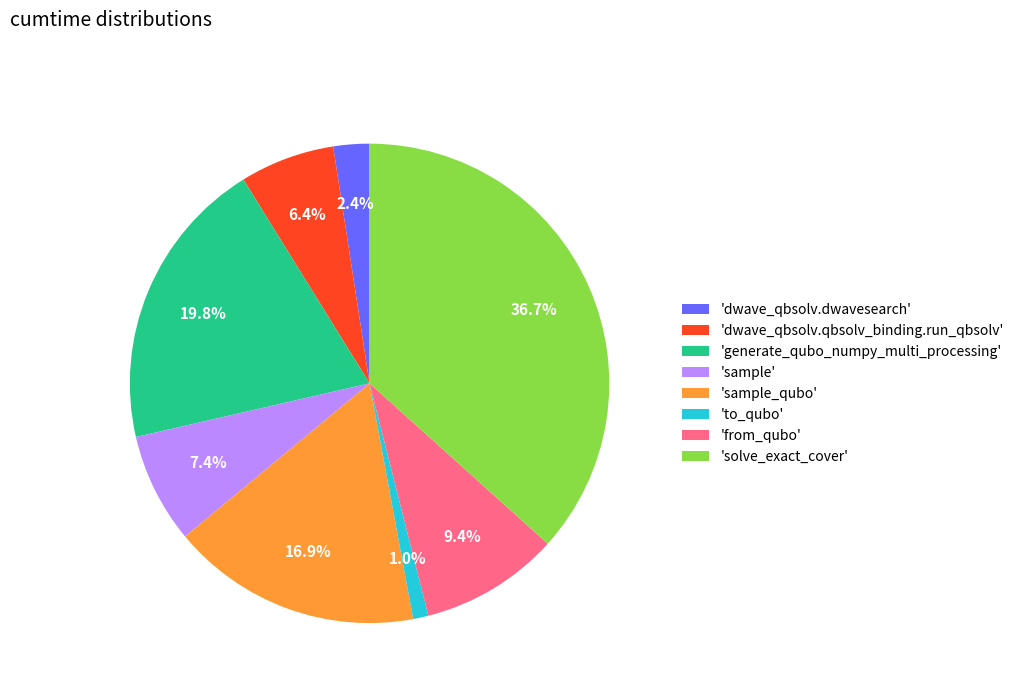

How many segments does this pie chart have?

8